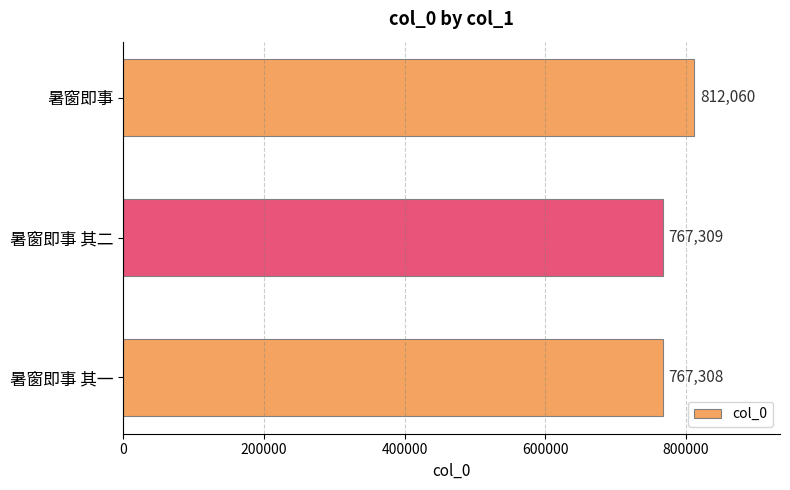

Does the chart contain stacked bars?

No